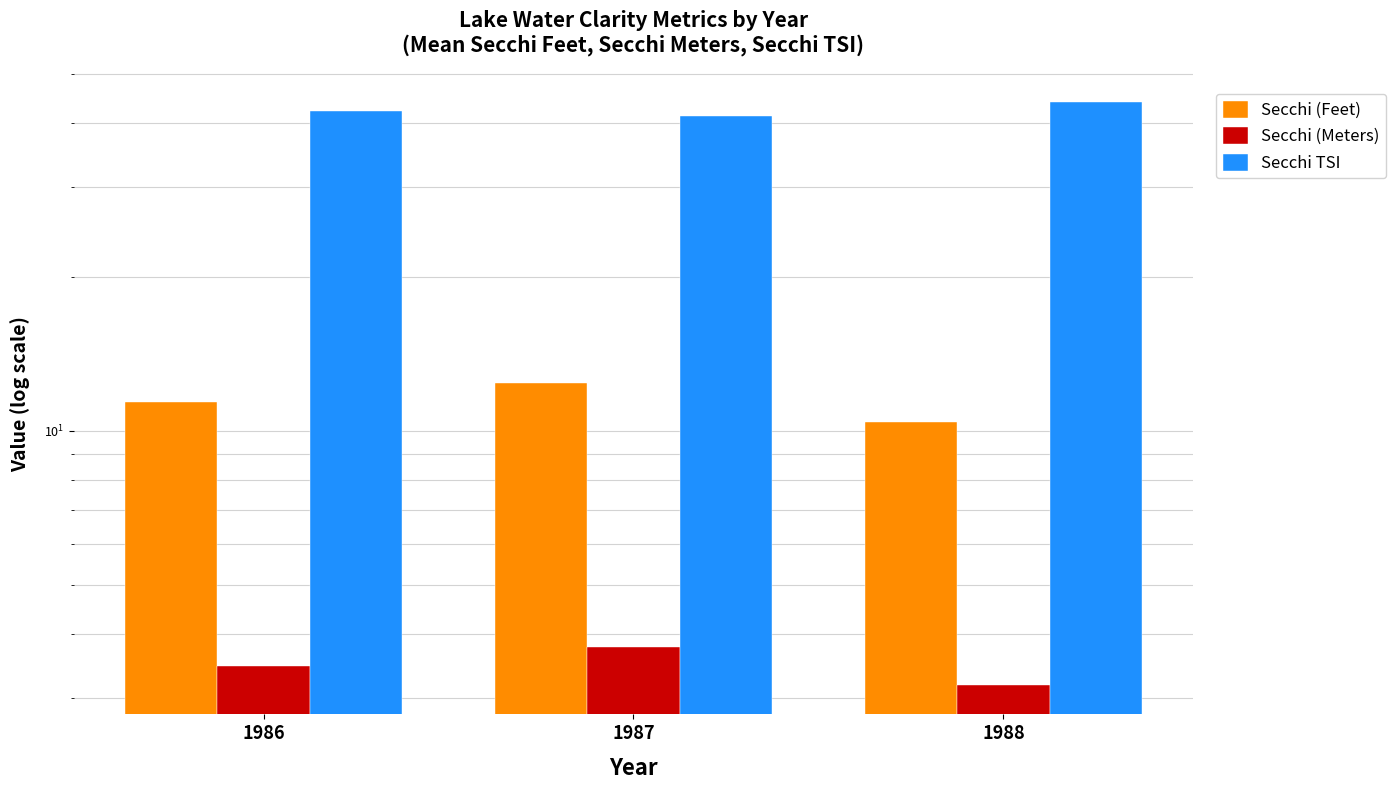

Which category has the highest value across all series?

1988